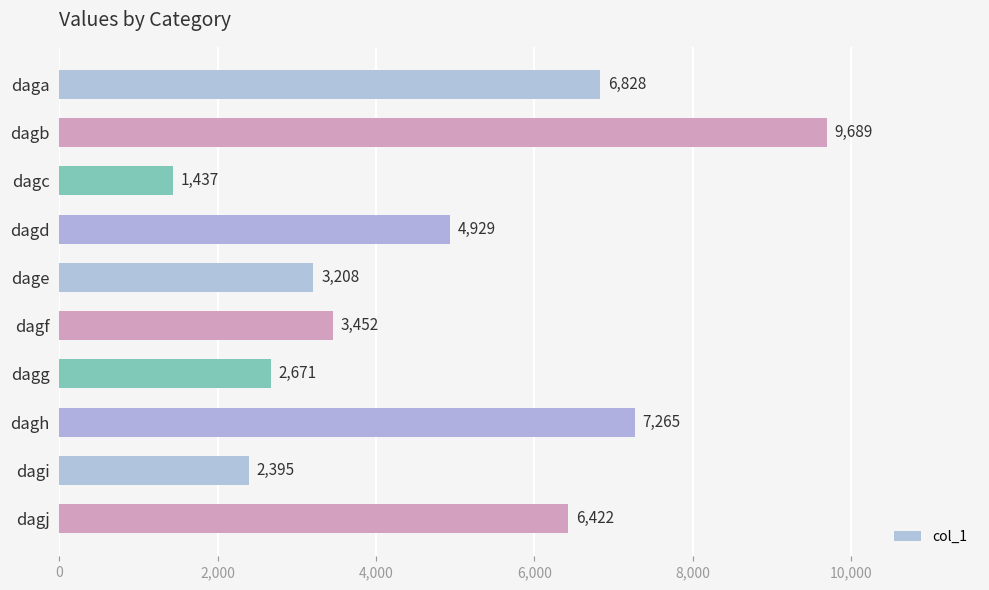

Rank the categories by value from highest to lowest.

dagb, dagh, daga, dagj, dagd, dagf, dage, dagg, dagi, dagc